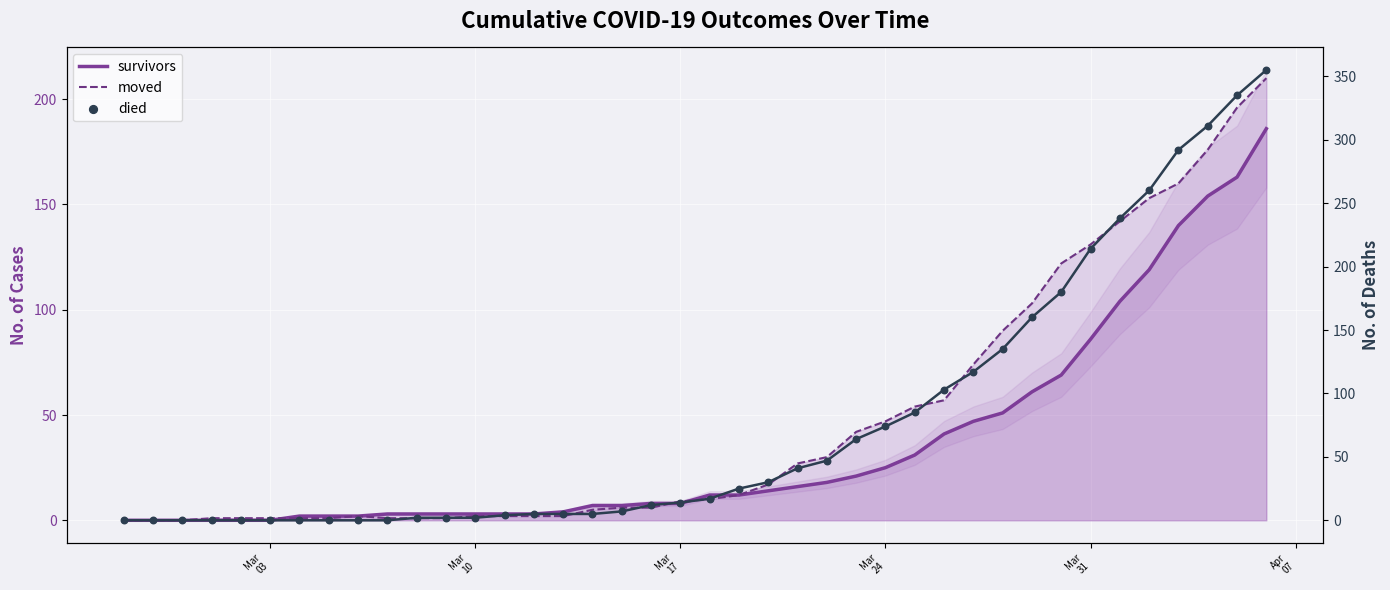

Is the value of survivors at 17 greater than the value of died at 24?

No